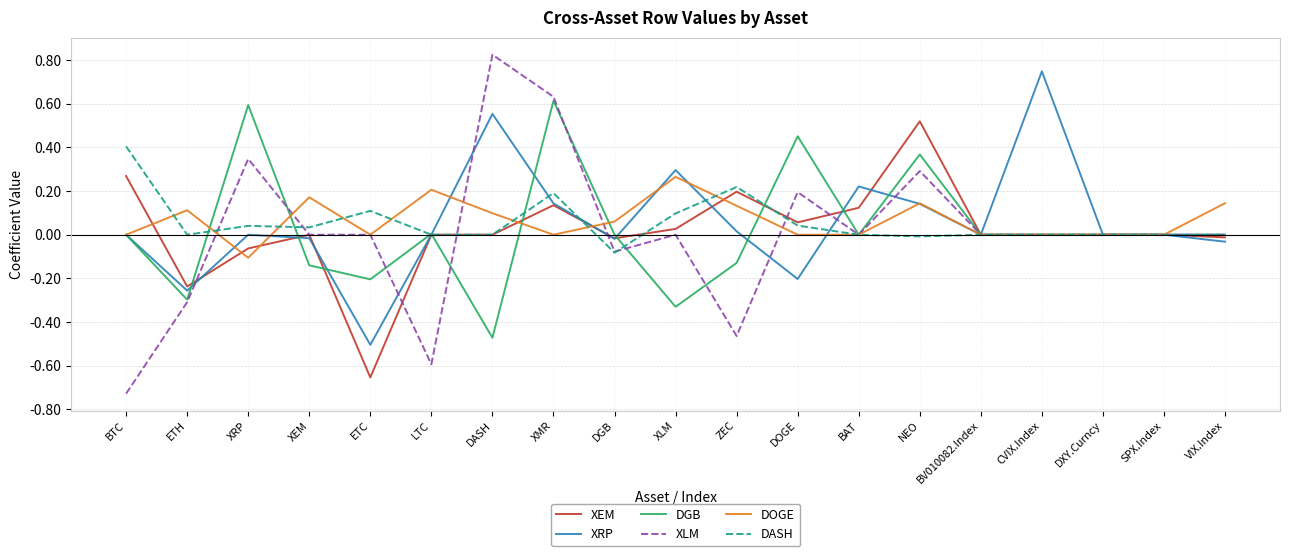

Which series has the widest spread of values?

XLM